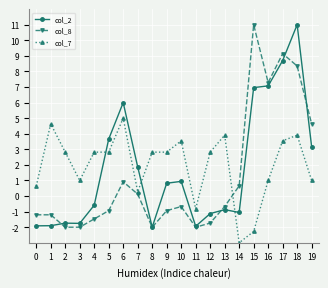

True or false: col_7 has more than 2 interior local peaks.

True